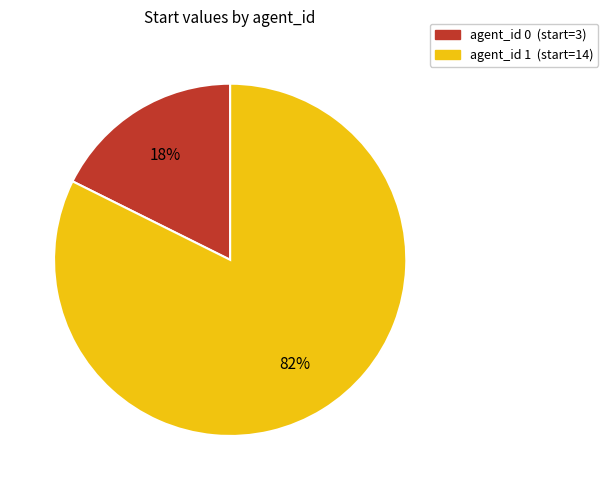

To the nearest percent, what is the average slice percentage?

50%